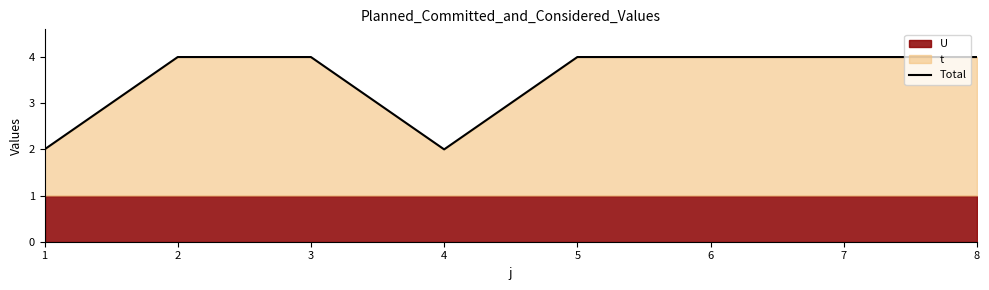

The chart shows a value of 2 at 7. True or false?

False